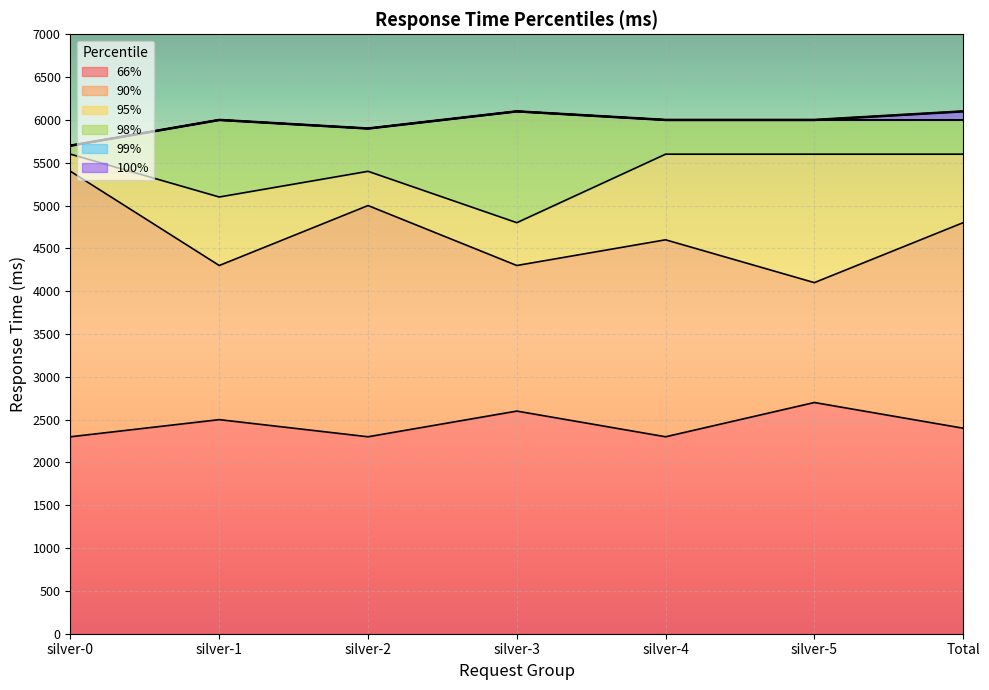

The value of 98% at silver-1 is 9757. True or false?

False